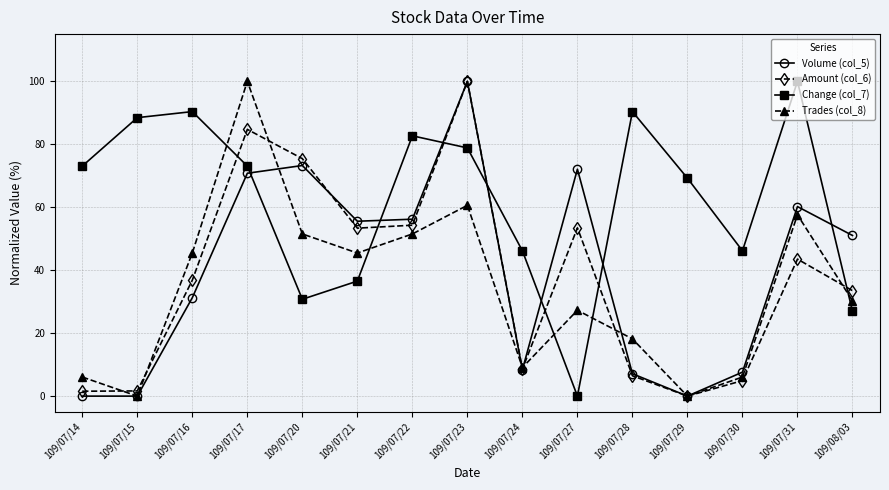

Which series changed the most between 109/07/15 and 109/07/16?

Trades (col_8)